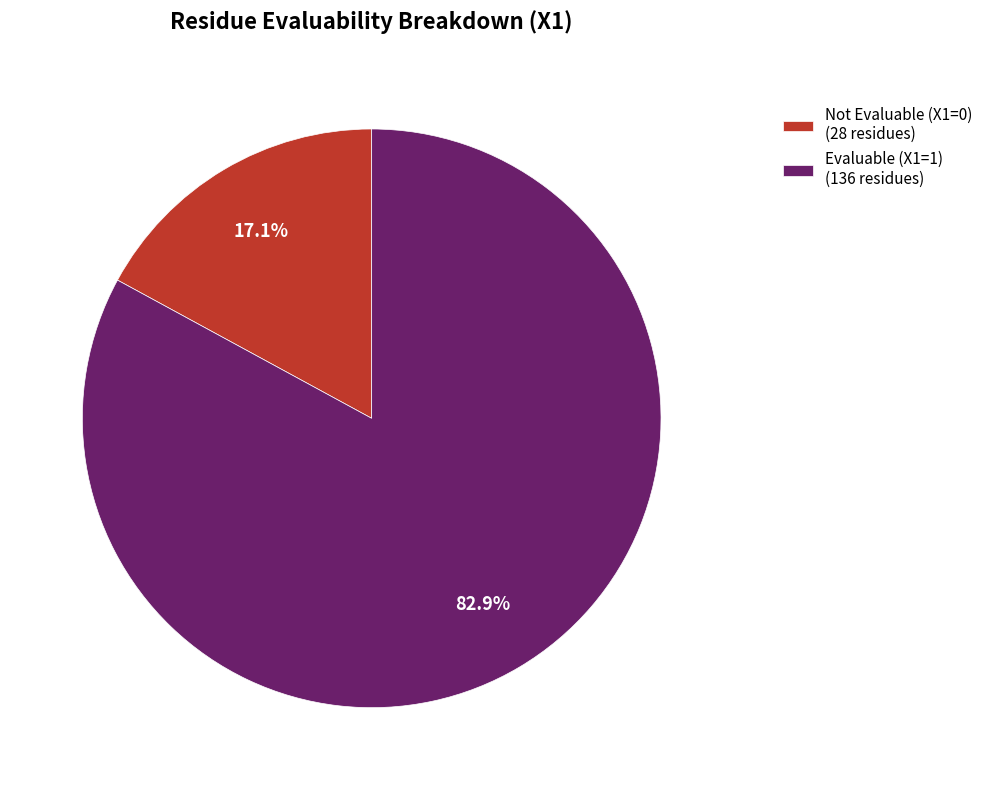

Rank the categories by value from lowest to highest.

Not Evaluable (X1=0) (28 residues), Evaluable (X1=1) (136 residues)